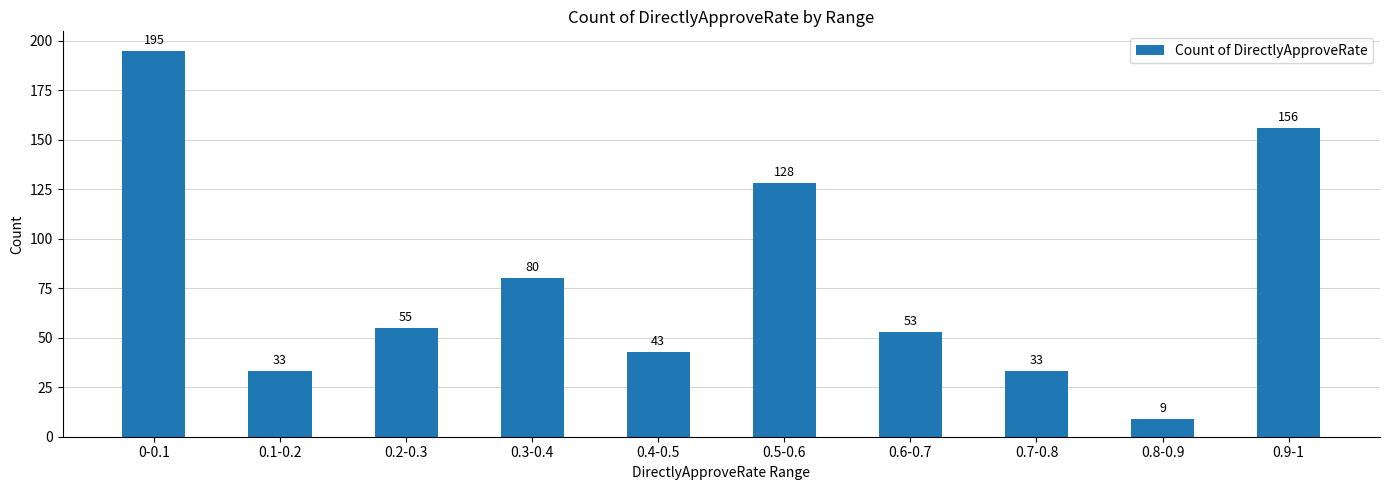

The chart shows a value of 53 at 0.7-0.8. True or false?

False